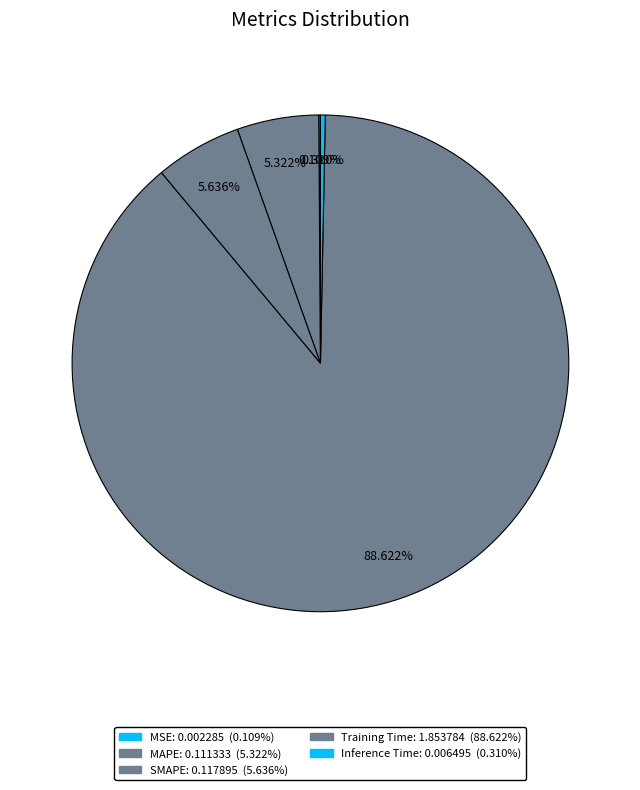

Does any single category account for the majority?

Yes